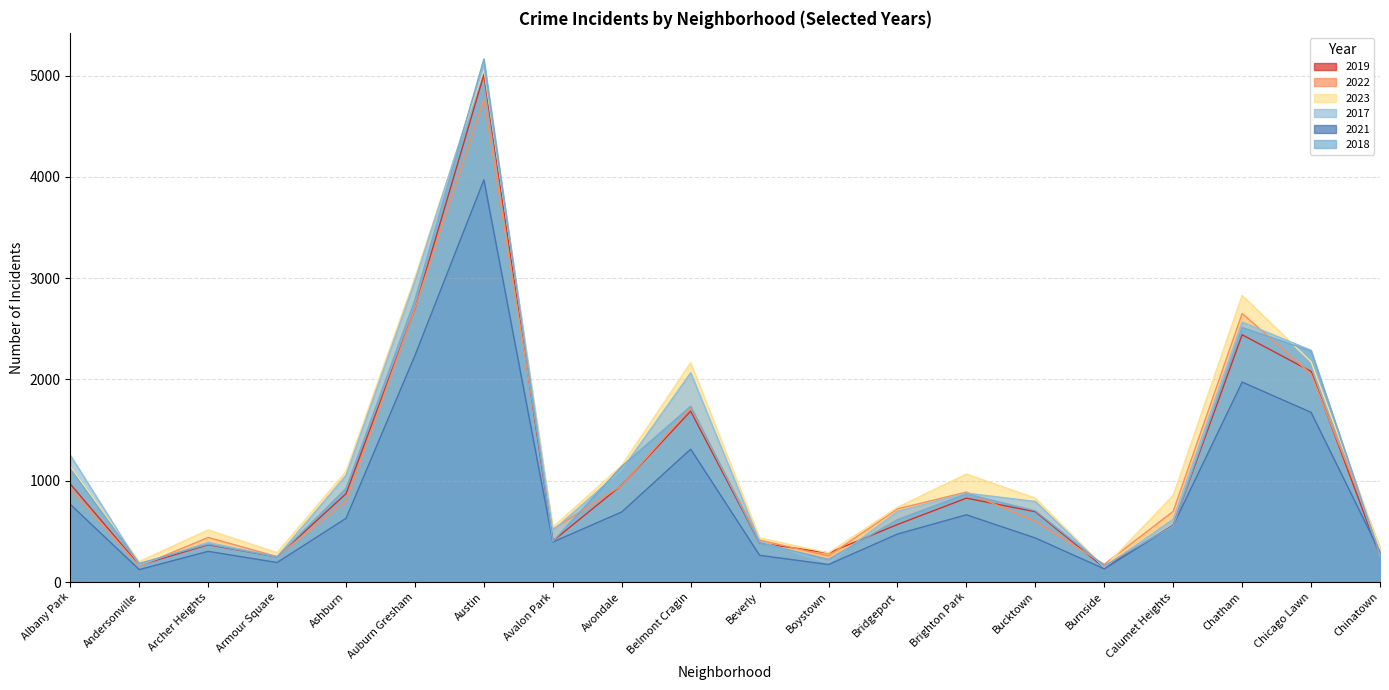

Between Burnside and Chinatown, which is larger?

Chinatown